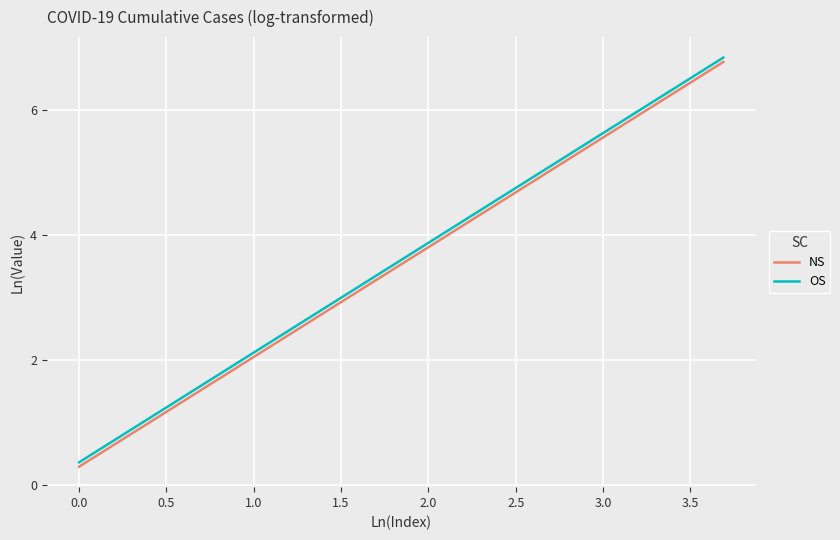

How many lines are shown in the chart?

2